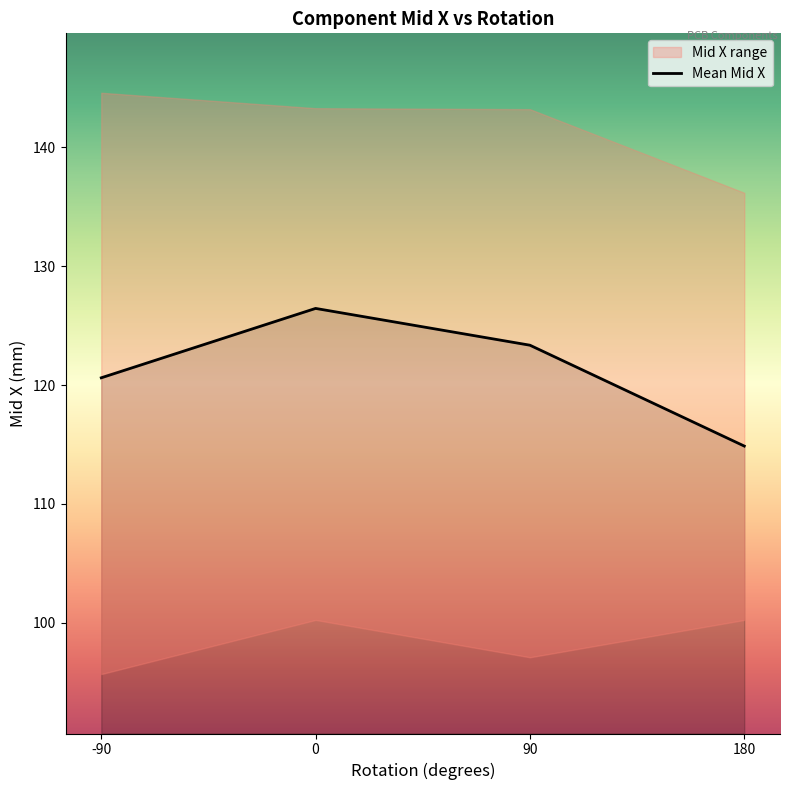

Which label corresponds to the smallest value in the chart?

180